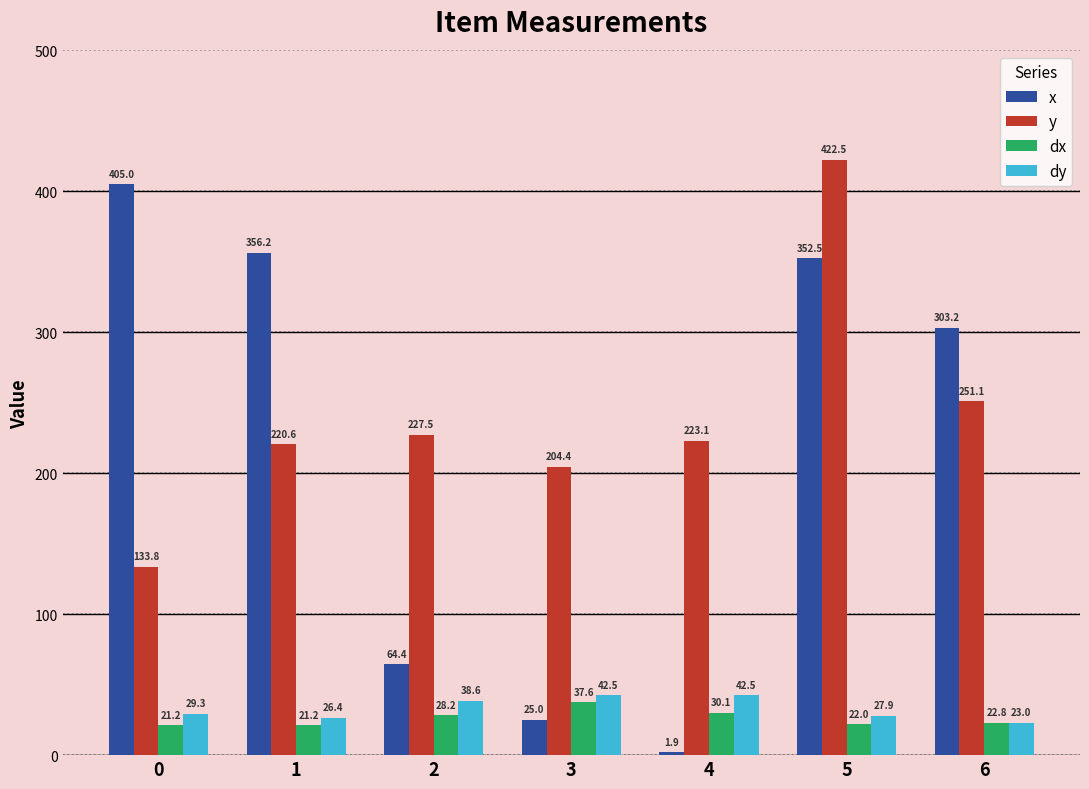

At which label is y closest to 278?

6